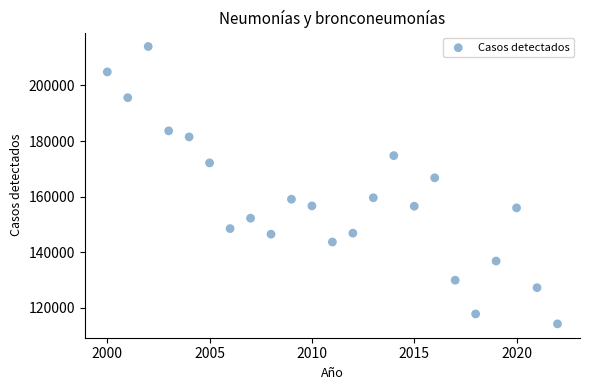

What Y value in the scatter plot is closest to 164099?

166759